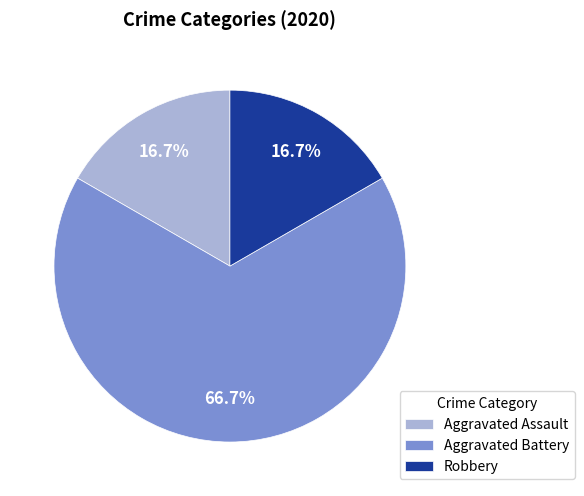

Count the number of slices in the pie.

3